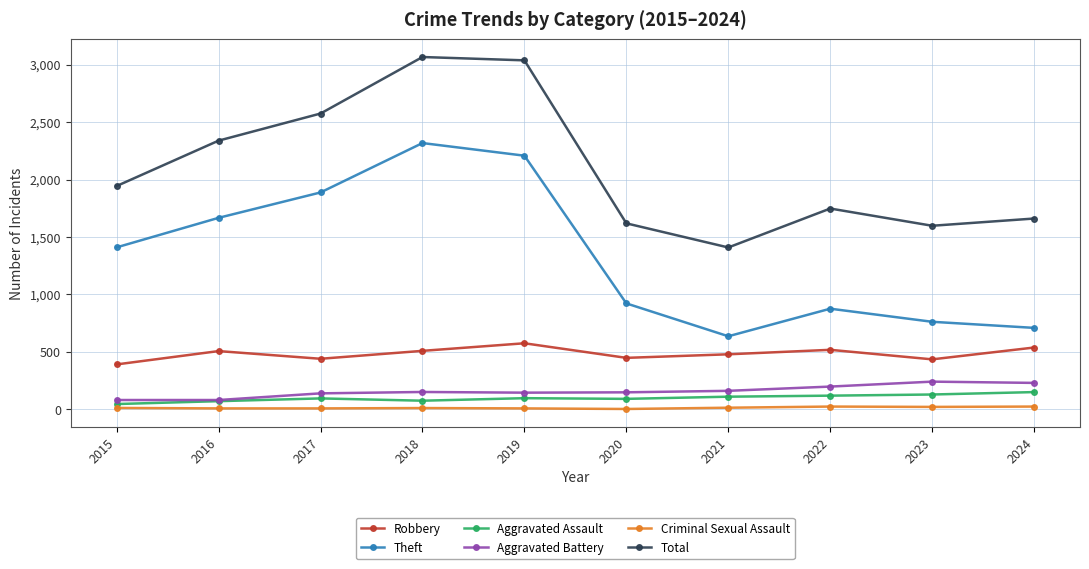

True or false: Theft has more than 1 points higher than both neighbors.

True